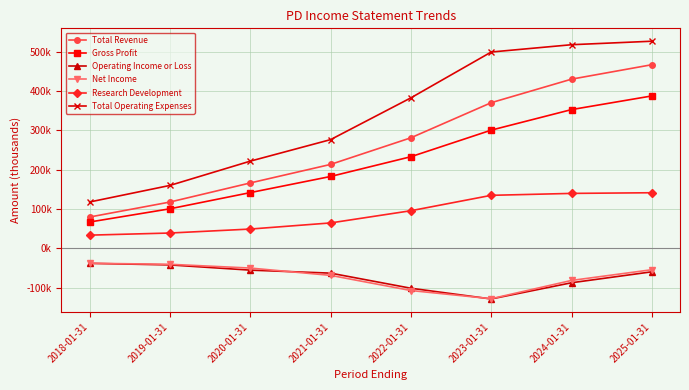

What are all the series names shown in the legend?

Total Revenue, Gross Profit, Operating Income or Loss, Net Income, Research Development, Total Operating Expenses